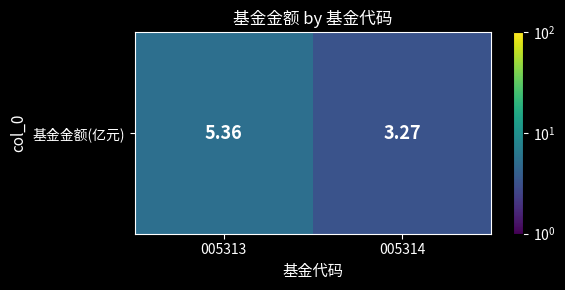

Between 005313 and 005314, which is larger?

005313